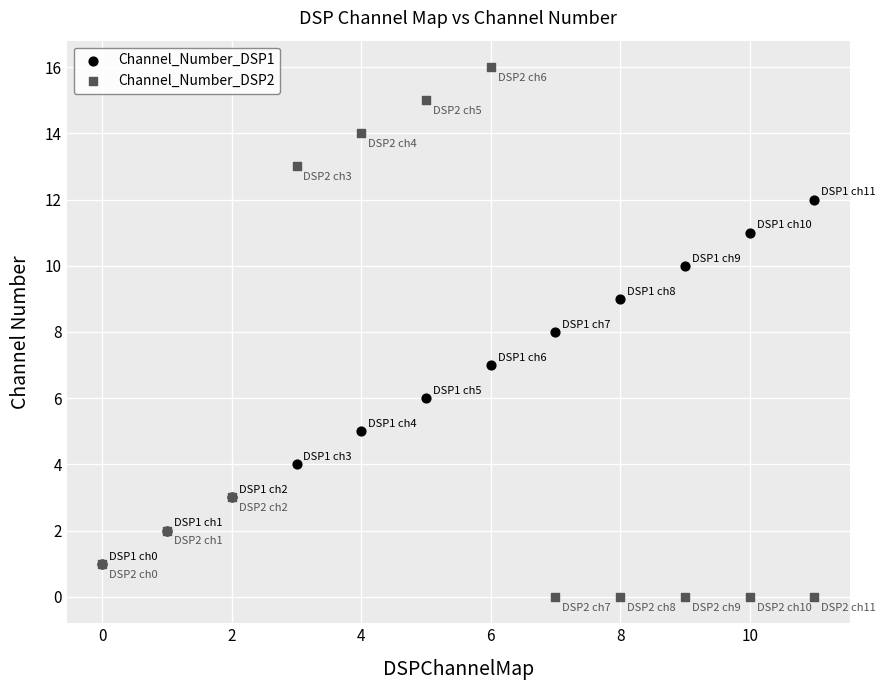

Which series has the widest spread of Y values?

Channel_Number_DSP2